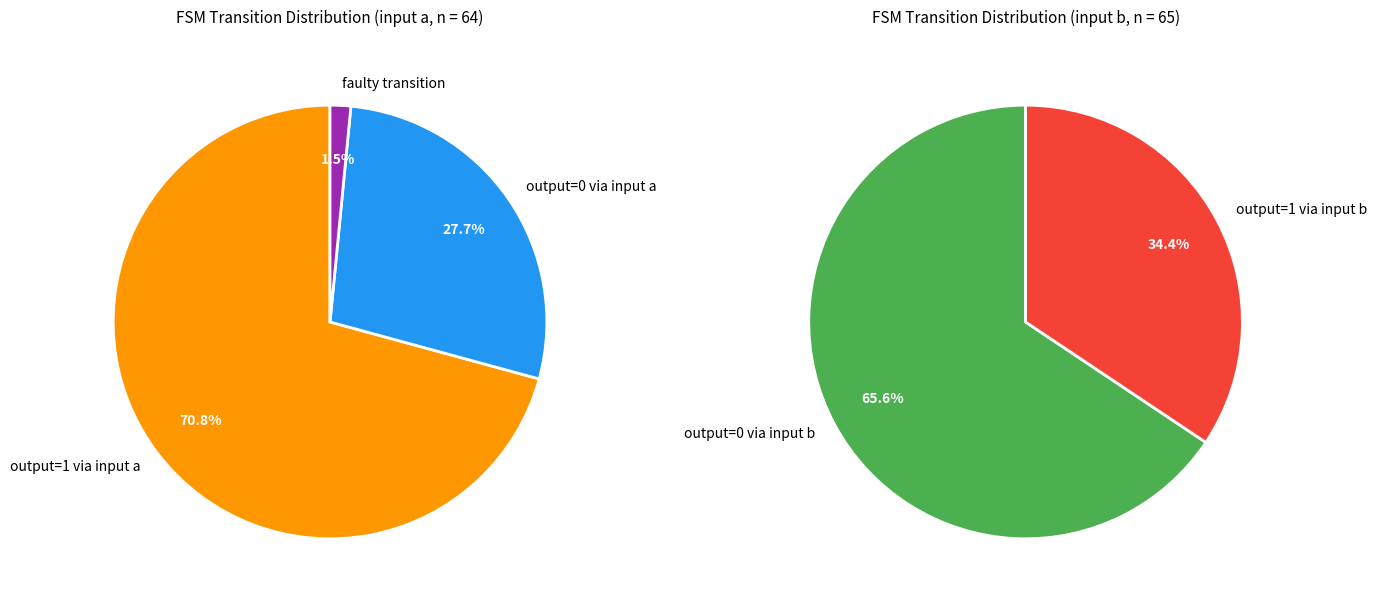

To the nearest percent, what percentage of the pie is faulty_transition?

1%